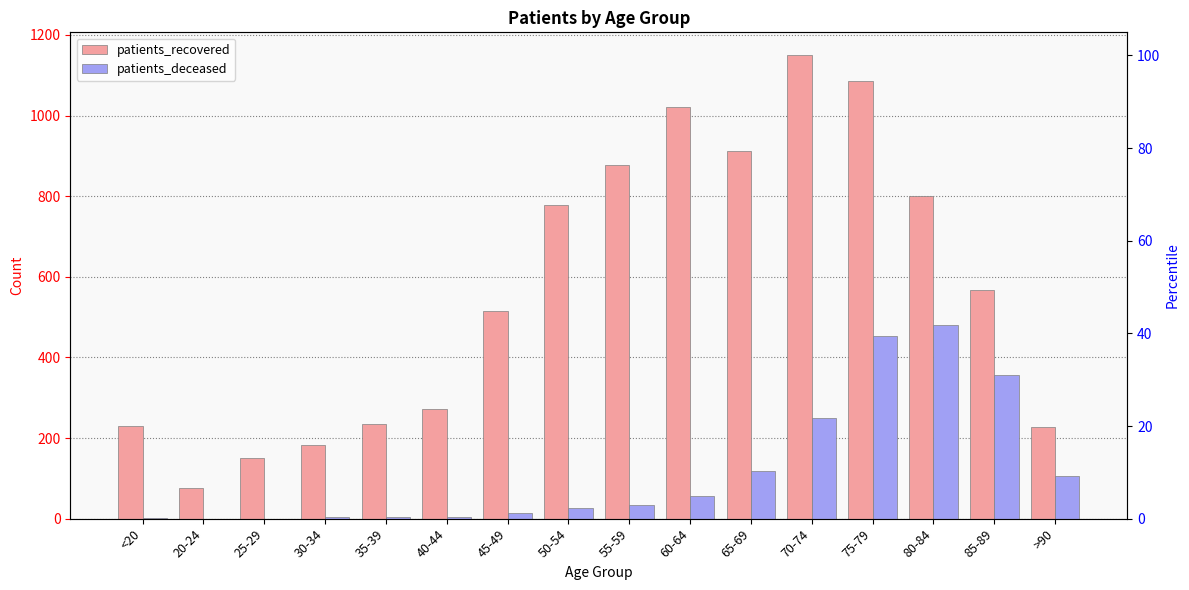

Rank the series at 20-24 from highest to lowest value.

patients_recovered, patients_deceased